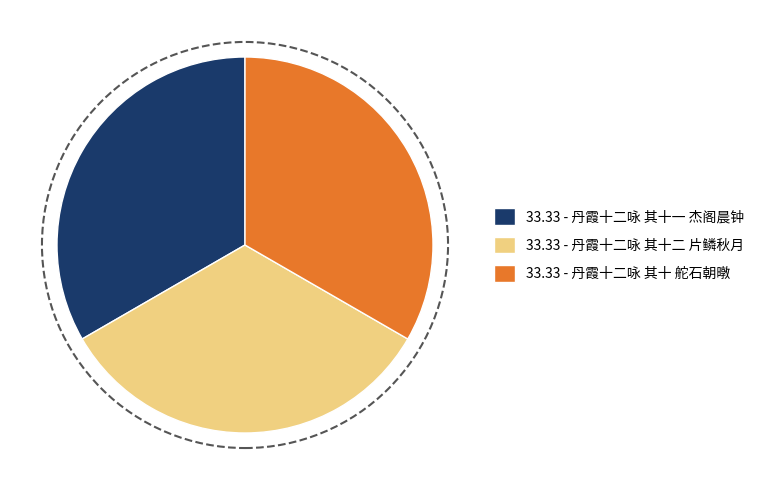

Approximately how many times larger is the value at 33.33 - 丹霞十二咏 其十一 杰阁晨钟 compared to 33.33 - 丹霞十二咏 其十二 片鳞秋月?

1.0